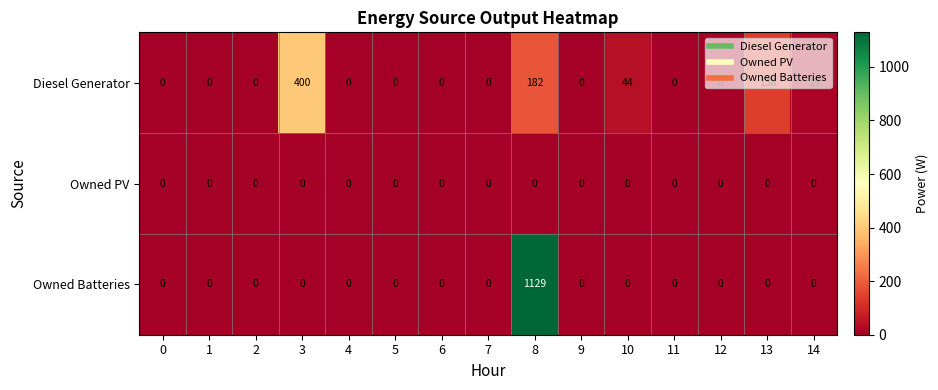

The value of Owned Batteries at 5 is -388. True or false?

False